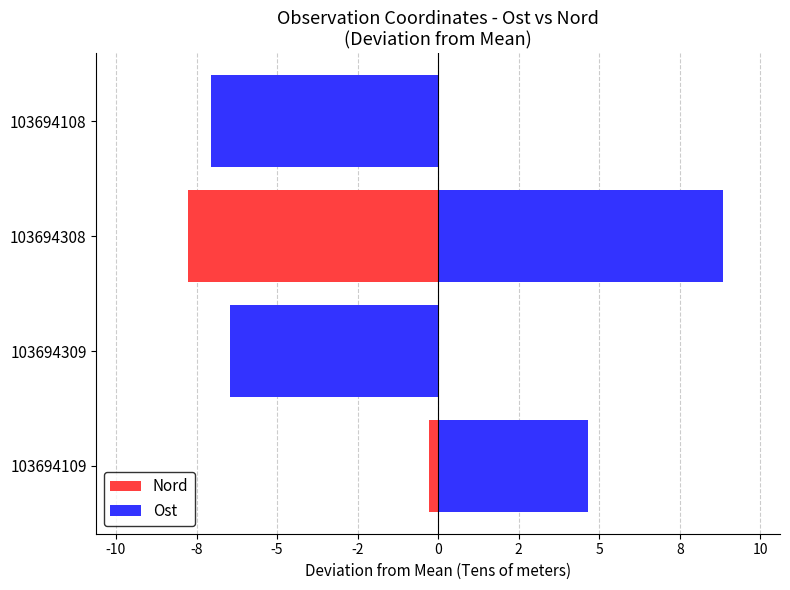

What value does the Ost series have at 103694308?

8.8